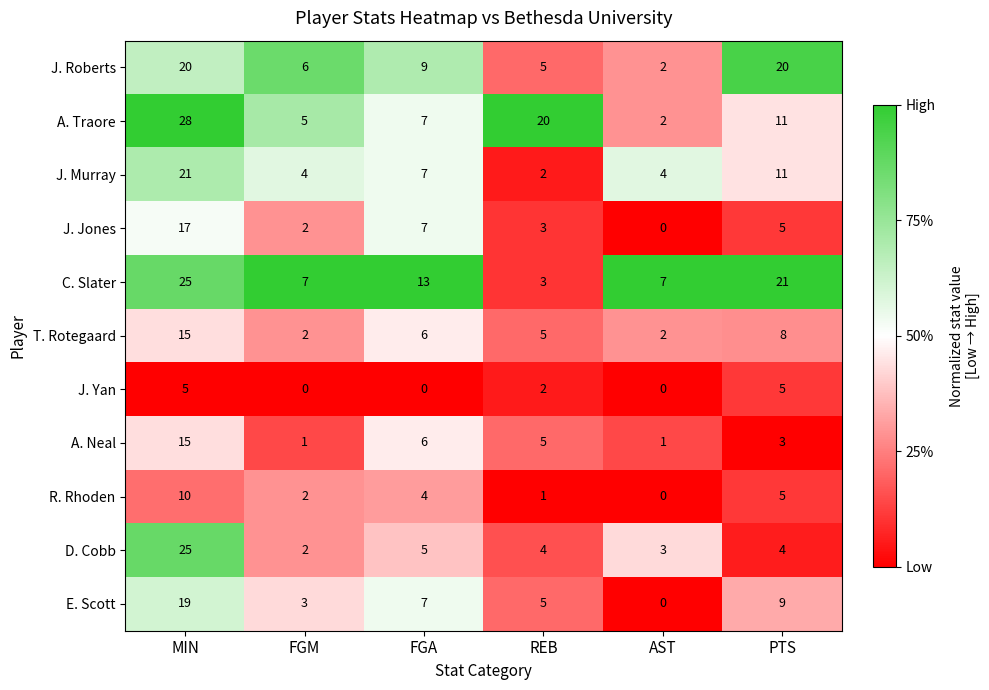

How many series are shown in this chart?

11